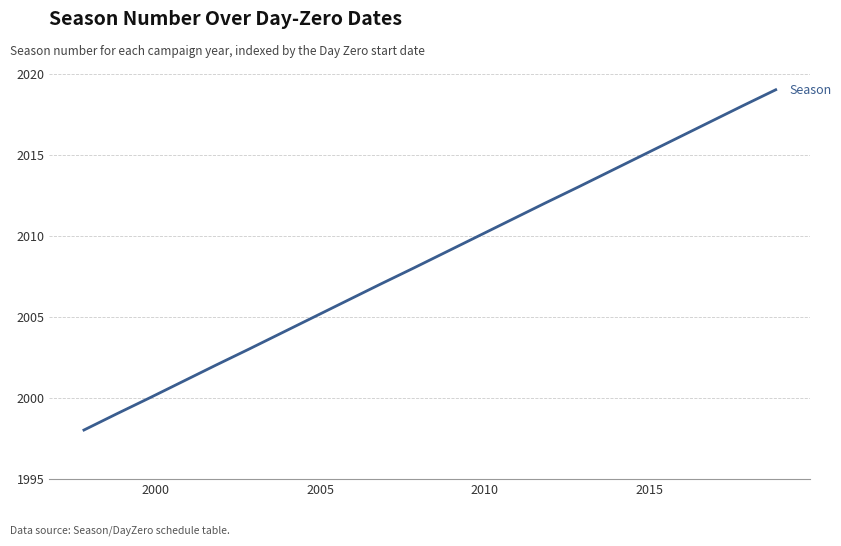

What is the greatest value displayed?

2019